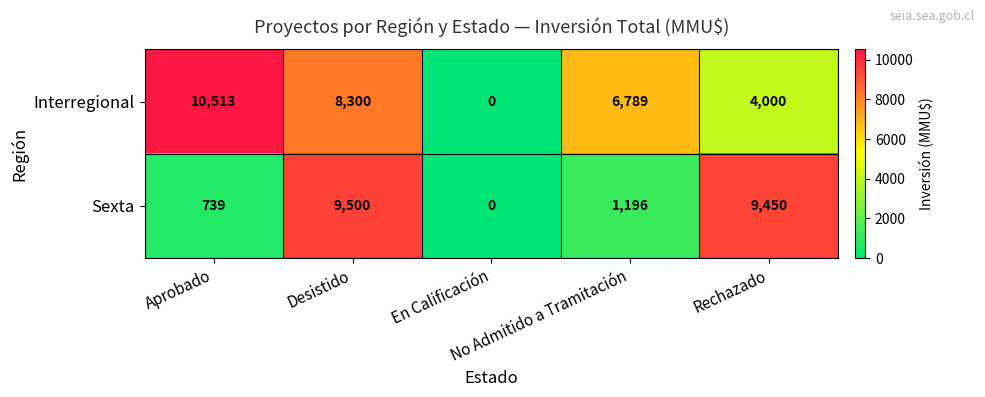

What is the maximum value for Interregional?

10513